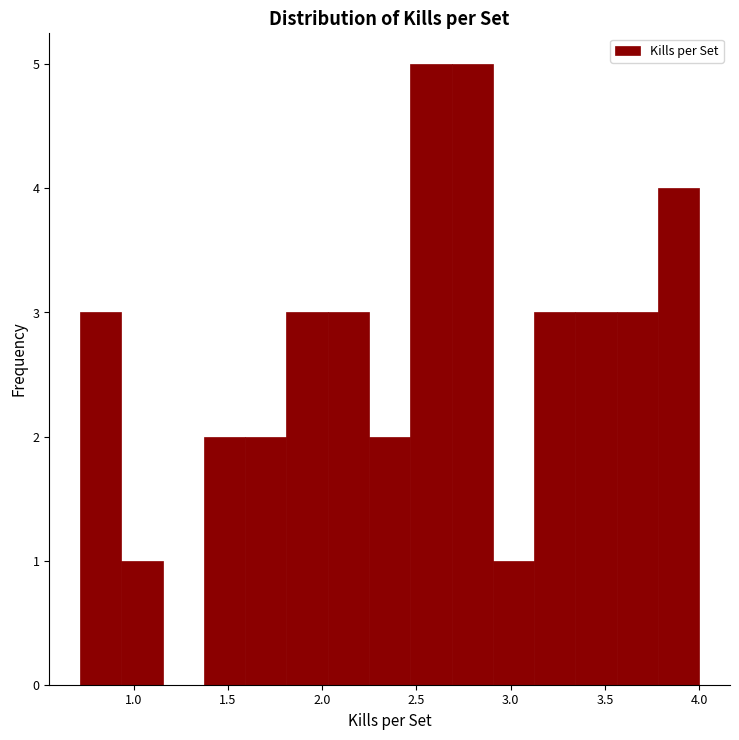

Reading left to right, list every bar in this chart as the range it spans on the x-axis followed by its height. Neither the bar edges nor the heights are printed on the chart, so give them approximately, as read against the axes.

0.70 to 0.95: 3
0.95 to 1.15: 1
1.15 to 1.35: 0
1.35 to 1.60: 2
1.60 to 1.80: 2
1.80 to 2.05: 3
2.05 to 2.25: 3
2.25 to 2.45: 2
2.45 to 2.70: 5
2.70 to 2.90: 5
2.90 to 3.10: 1
3.10 to 3.35: 3
3.35 to 3.55: 3
3.55 to 3.80: 3
3.80 to 4.00: 4